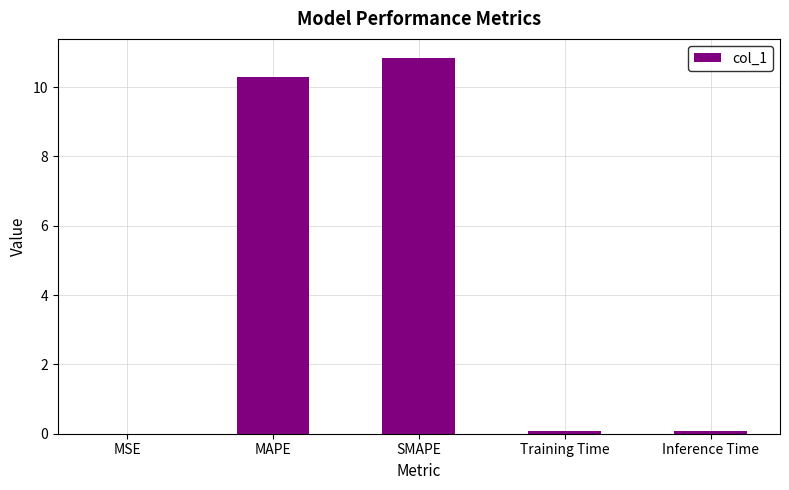

The chart shows a value of 10.9 at SMAPE. True or false?

True